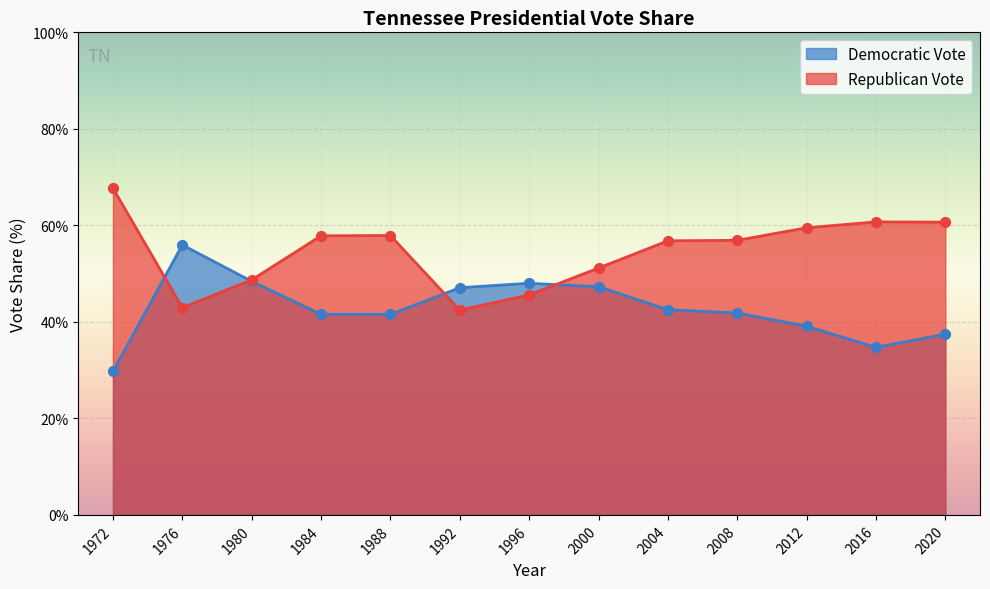

Which series contains the highest Y value?

Republican Vote